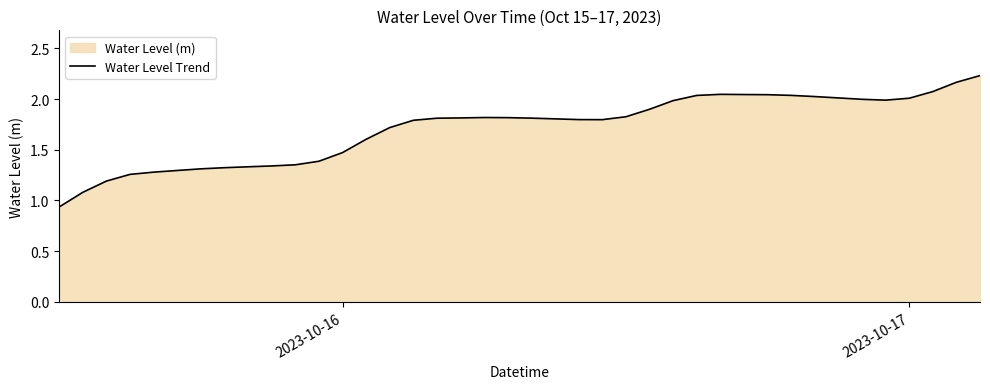

How many points are lower than both their immediate neighbors (excluding endpoints)?

2